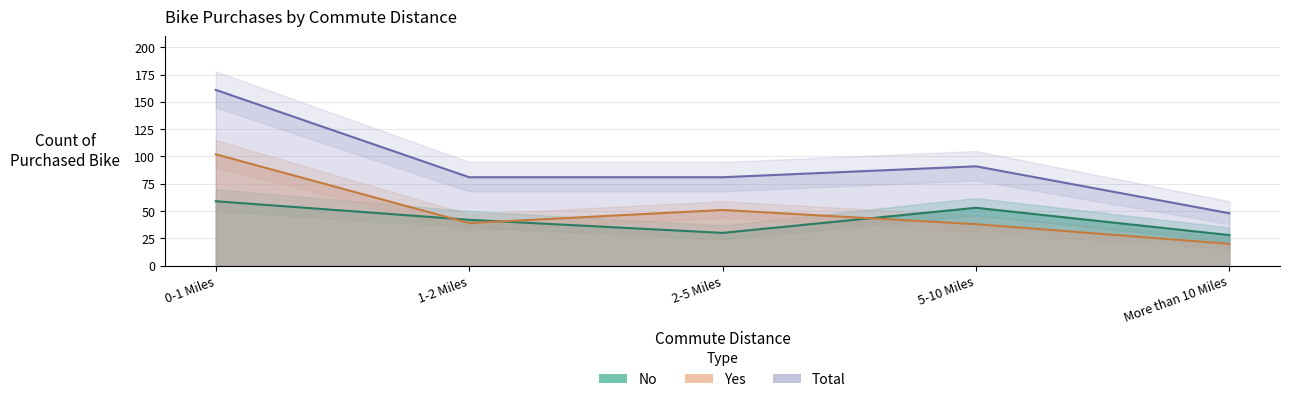

True or false: No has a value of 39 at 0-1 Miles.

False